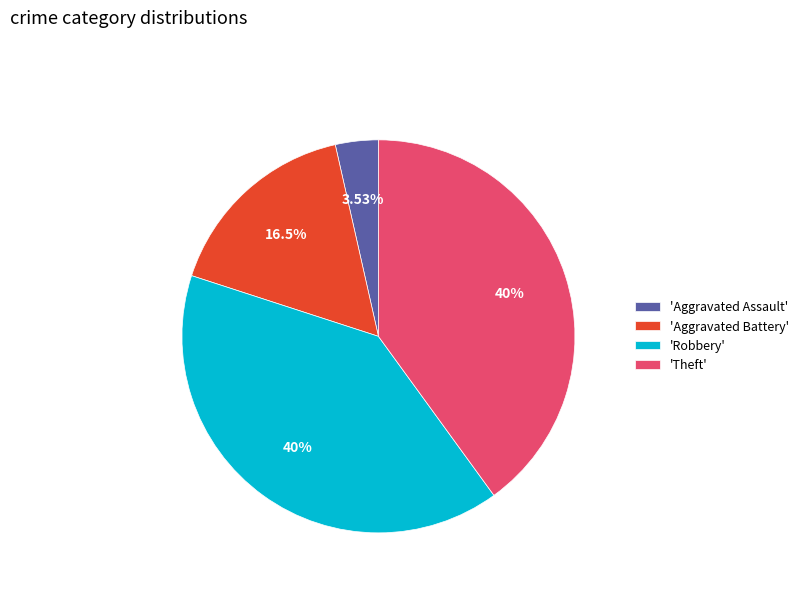

Do 'Robbery' and 'Aggravated Assault' together represent more than half of the pie?

No